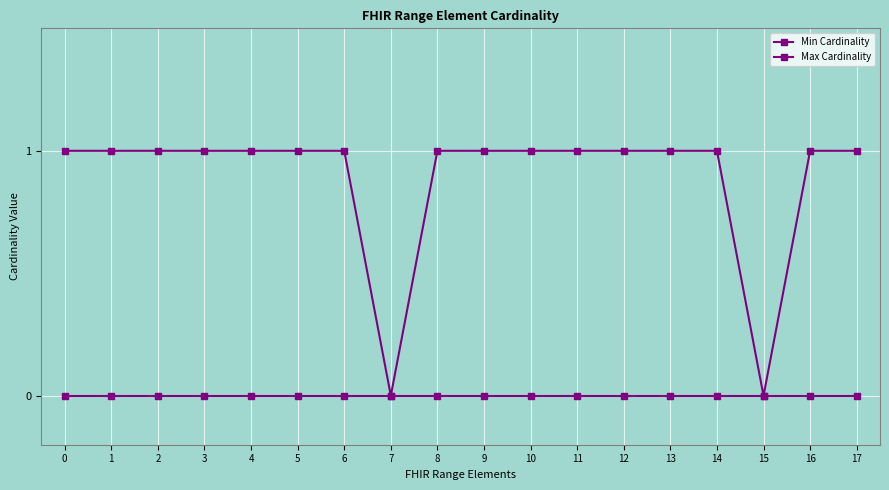

Does the chart have visible grid lines?

Yes